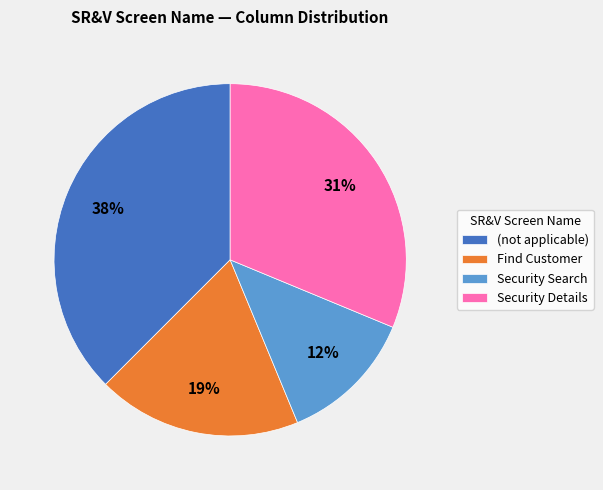

Combined, do Find Customer and Security Search account for over 50%?

No